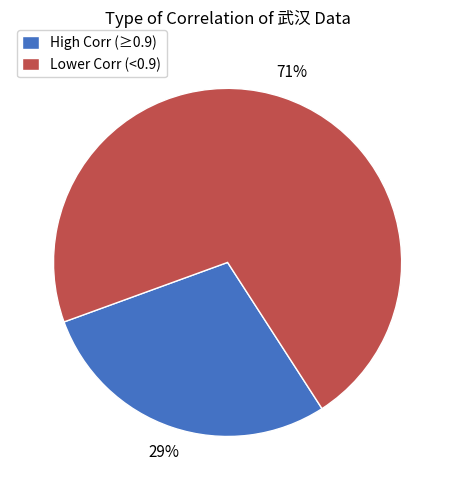

How many slices are in this pie chart?

2